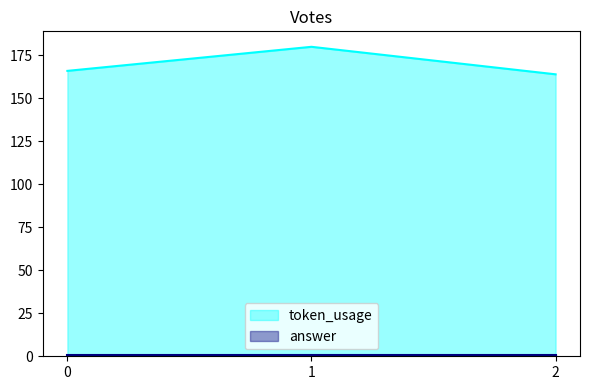

What is the sum of all values?

510